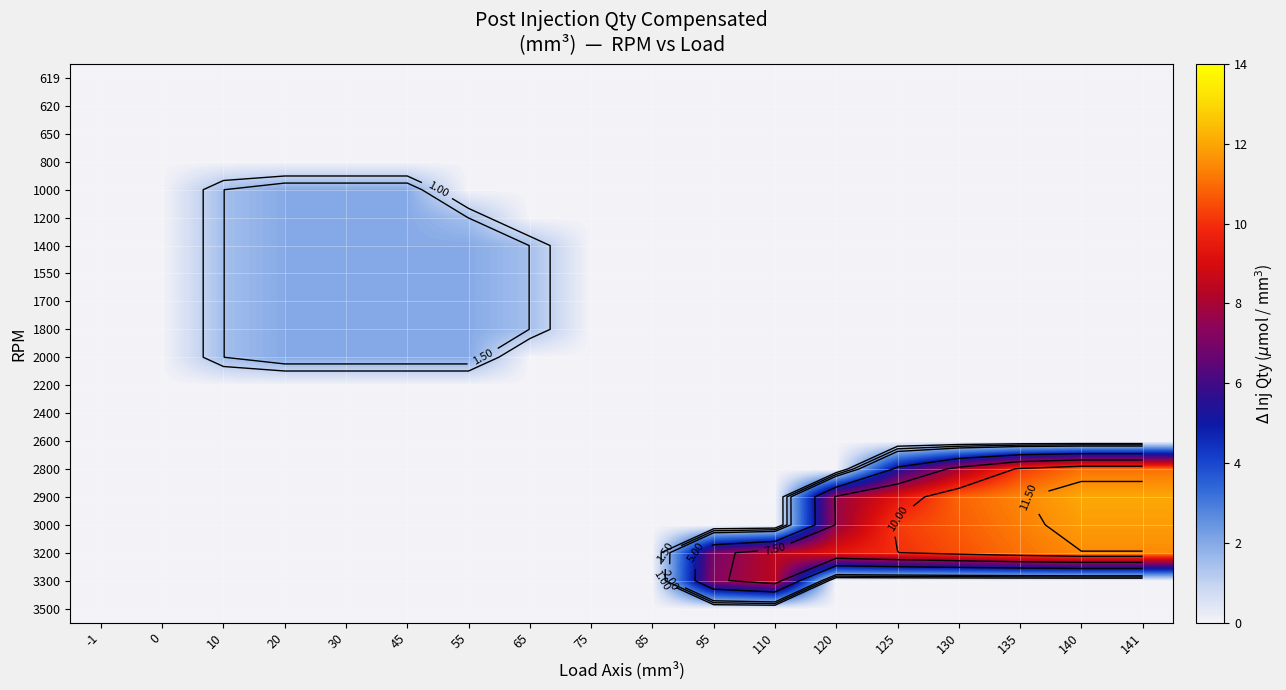

Is it true that 1700 equals -1.2 at 141?

False